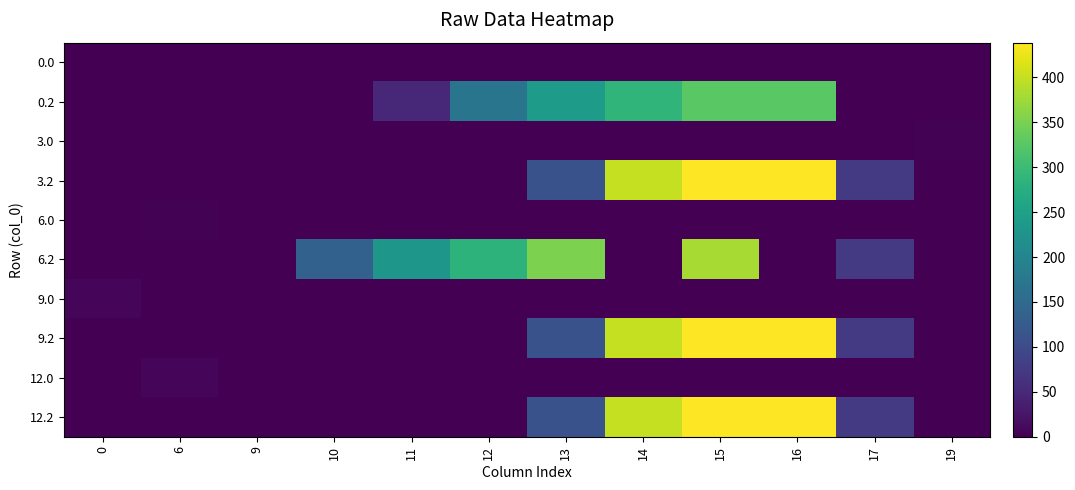

Reading right to left, list all the values displayed in this chart.

0.0: 19=0.0	17=0.0	16=0.0	15=0.0	14=0.0	13=0.0	12=0.0	11=0.0	10=0.0	9=0.0	6=0.0	0=0.0
0.2: 19=0.0	17=0.0	16=326.6	15=325.8	14=287.4	13=240.4	12=171.2	11=50.3	10=0.0	9=0.0	6=0.0	0=0.0
3.0: 19=2.5	17=0.0	16=0.0	15=0.0	14=0.0	13=0.0	12=0.0	11=0.0	10=0.0	9=0.0	6=0.0	0=0.0
3.2: 19=0.0	17=74.4	16=438.6	15=437.8	14=399.4	13=110.4	12=0.0	11=0.0	10=0.0	9=0.0	6=0.0	0=0.0
6.0: 19=0.0	17=0.0	16=0.0	15=0.0	14=0.0	13=0.0	12=0.0	11=0.0	10=0.0	9=0.0	6=2.5	0=0.0
6.2: 19=0.0	17=74.4	16=0.0	15=381.9	14=0.0	13=352.4	12=283.2	11=232.6	10=135.5	9=0.5	6=0.0	0=0.0
9.0: 19=0.0	17=0.0	16=0.0	15=0.0	14=0.0	13=0.0	12=0.0	11=0.0	10=0.0	9=0.0	6=0.0	0=6.4
9.2: 19=0.0	17=74.4	16=438.6	15=437.8	14=399.4	13=110.4	12=0.0	11=0.0	10=0.0	9=0.0	6=0.0	0=0.0
12.0: 19=0.0	17=0.0	16=0.0	15=0.0	14=0.0	13=0.0	12=0.0	11=0.0	10=0.0	9=0.0	6=6.4	0=0.0
12.2: 19=0.0	17=74.4	16=438.6	15=437.8	14=399.4	13=110.4	12=0.0	11=0.0	10=0.0	9=0.0	6=0.0	0=0.0